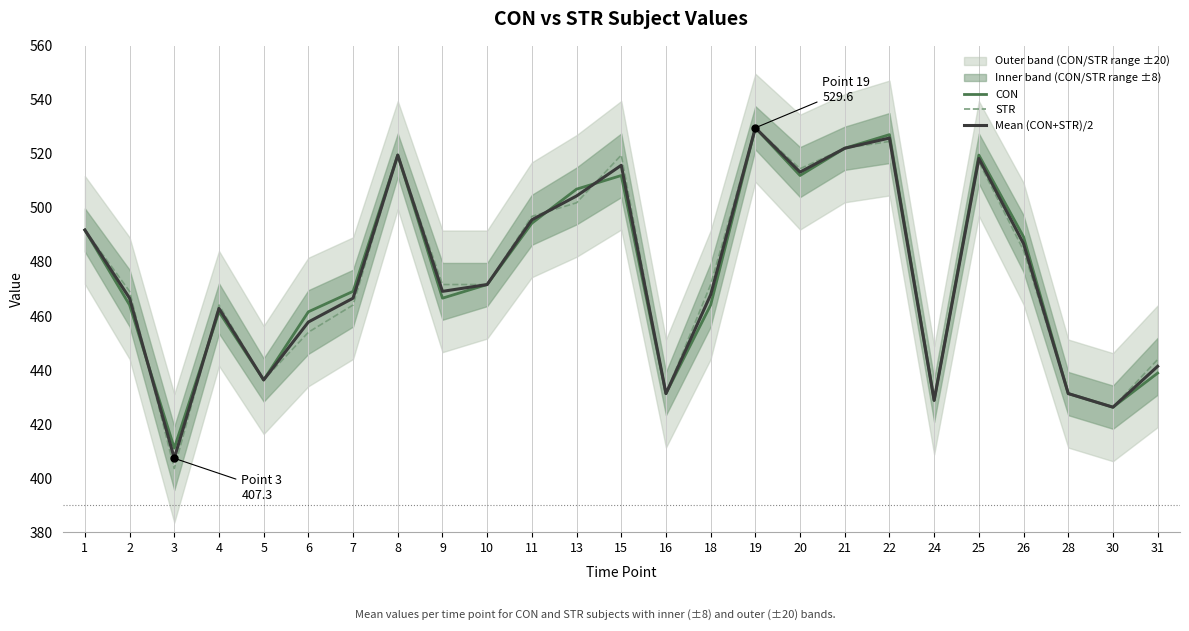

At which category does Mean (CON+STR)/2 reach its first local valley?

3